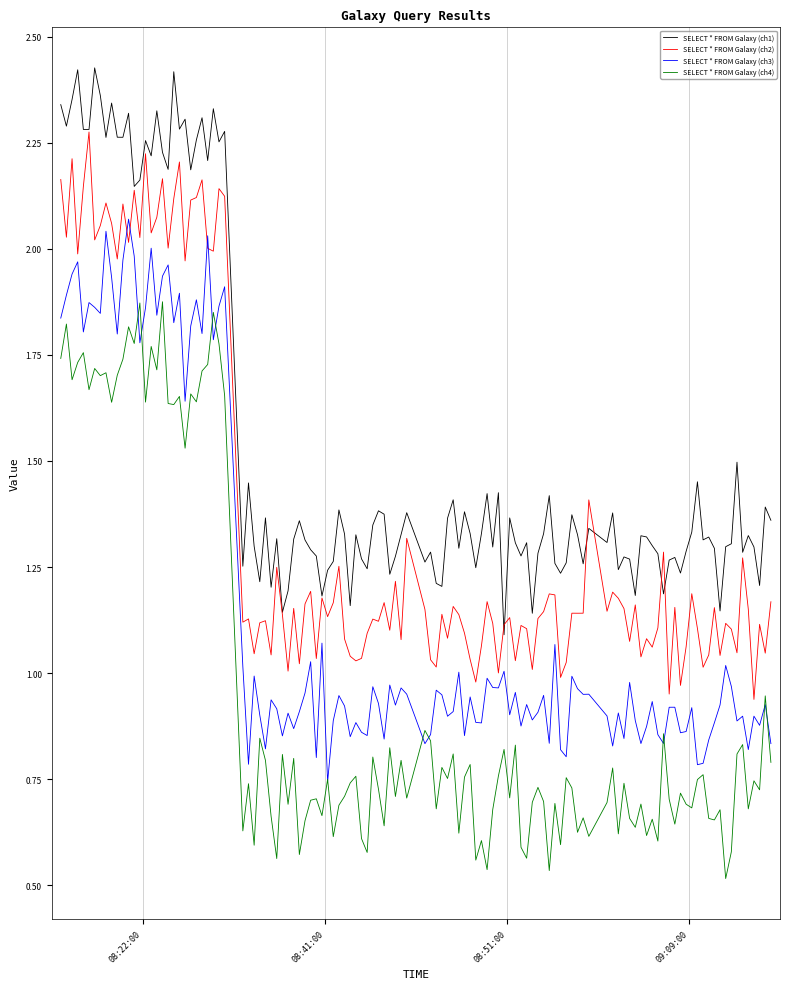

List the series in order of their overall mean, highest first.

SELECT * FROM Galaxy (ch1), SELECT * FROM Galaxy (ch2), SELECT * FROM Galaxy (ch3), SELECT * FROM Galaxy (ch4)